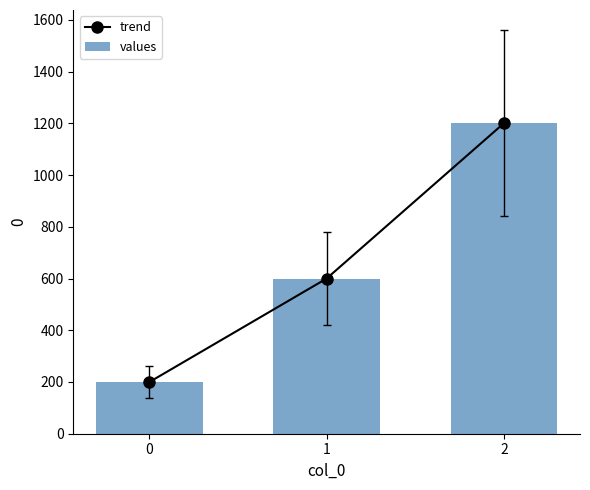

At which category is the sum across all series the highest?

2